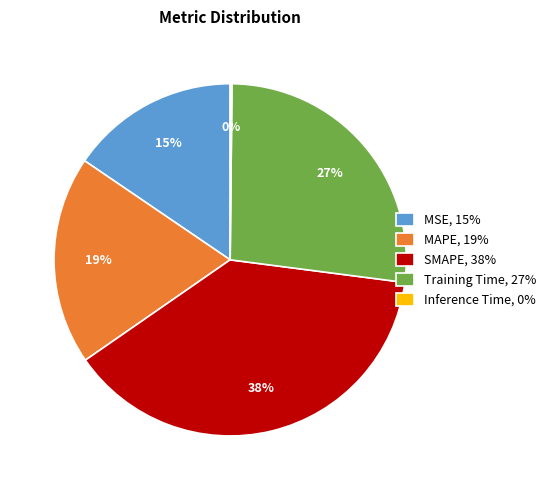

Does any single category account for the majority?

No